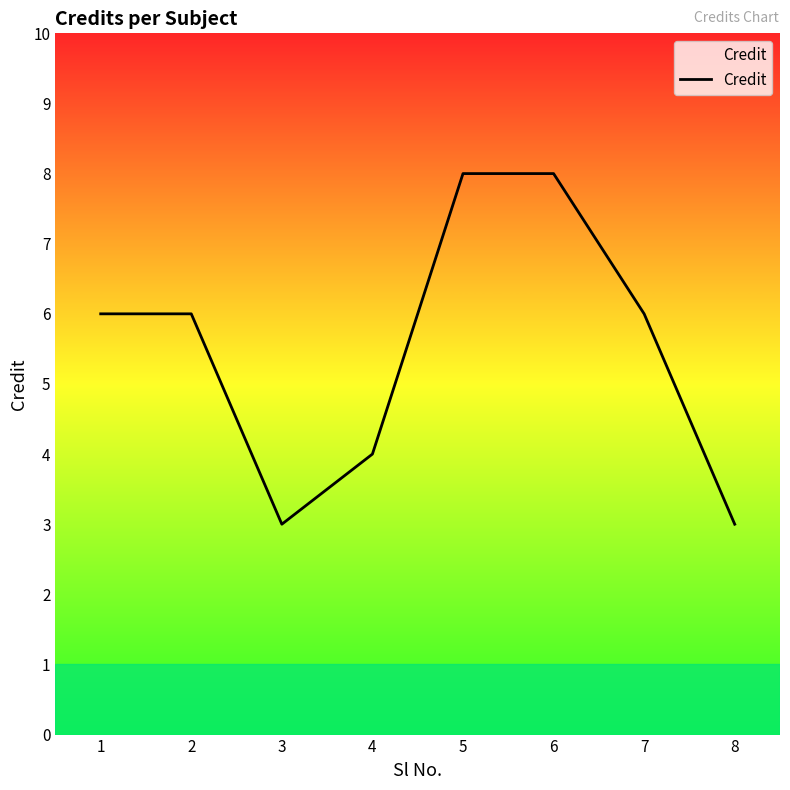

How many interior local valleys (lower than both neighbors) does the data have?

1